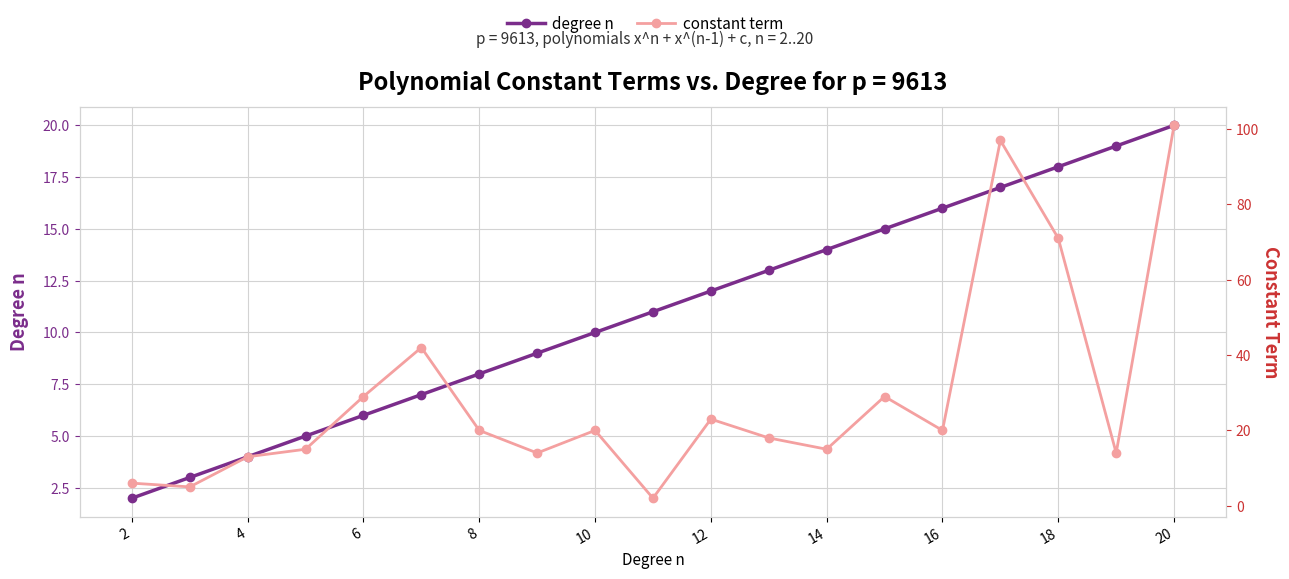

What is the difference between the second highest and minimum values in the degree n series?

17